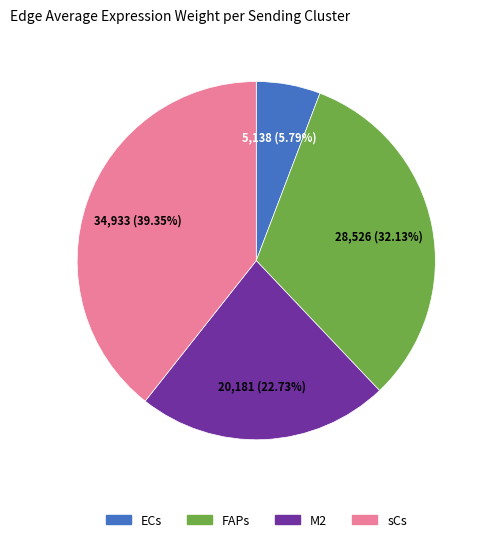

Is there a majority slice in this chart?

No